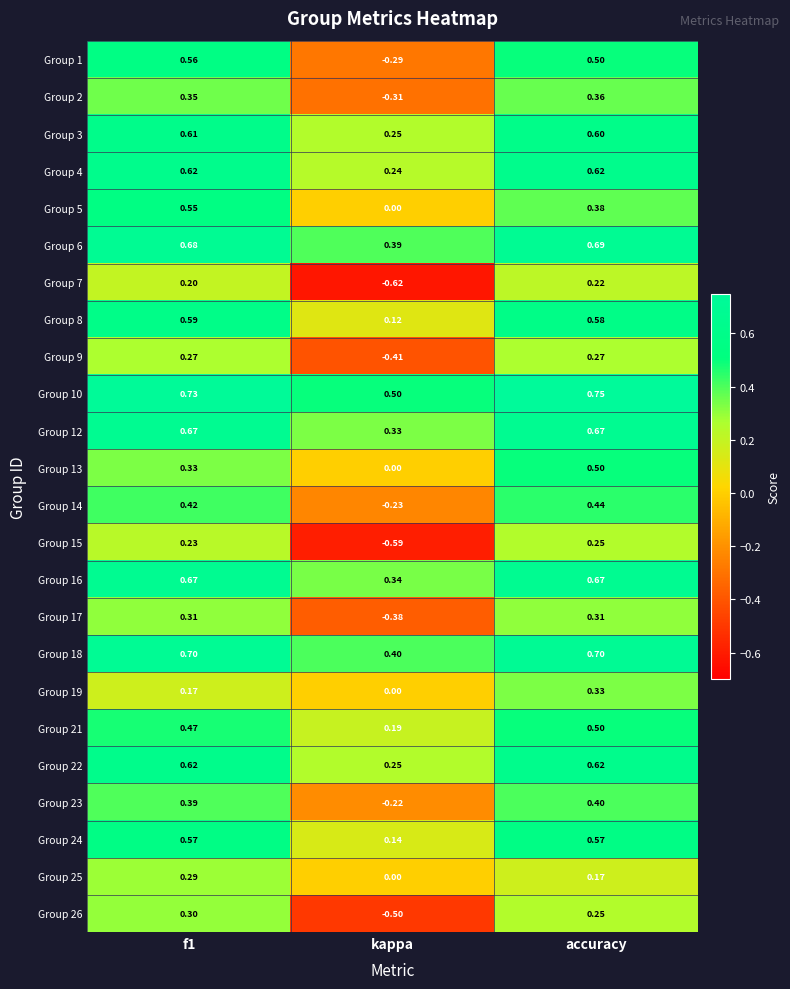

At which category is the sum across all series the highest?

accuracy